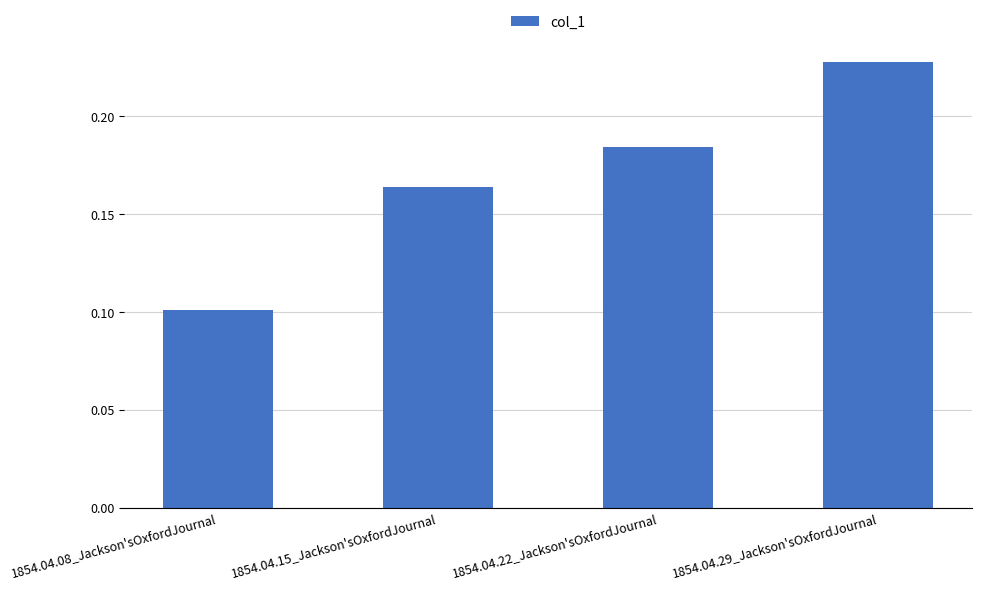

Rank the categories by value from highest to lowest.

1854.04.29_Jackson'sOxfordJournal, 1854.04.22_Jackson'sOxfordJournal, 1854.04.15_Jackson'sOxfordJournal, 1854.04.08_Jackson'sOxfordJournal